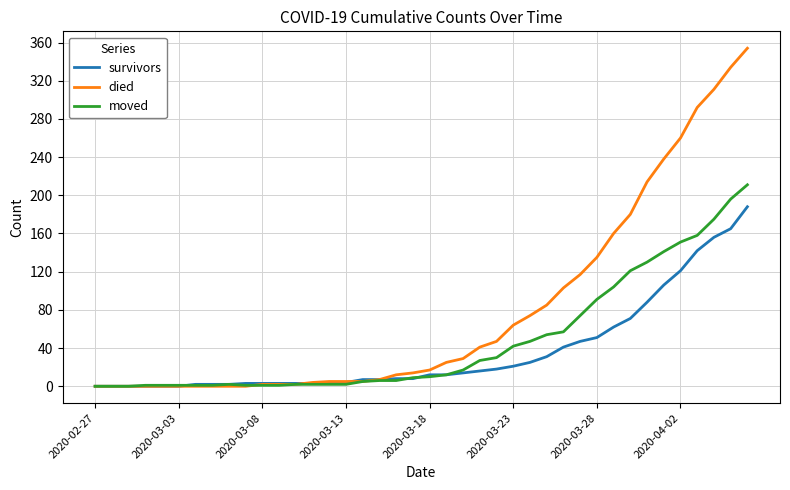

Which series has the largest total across all categories?

died